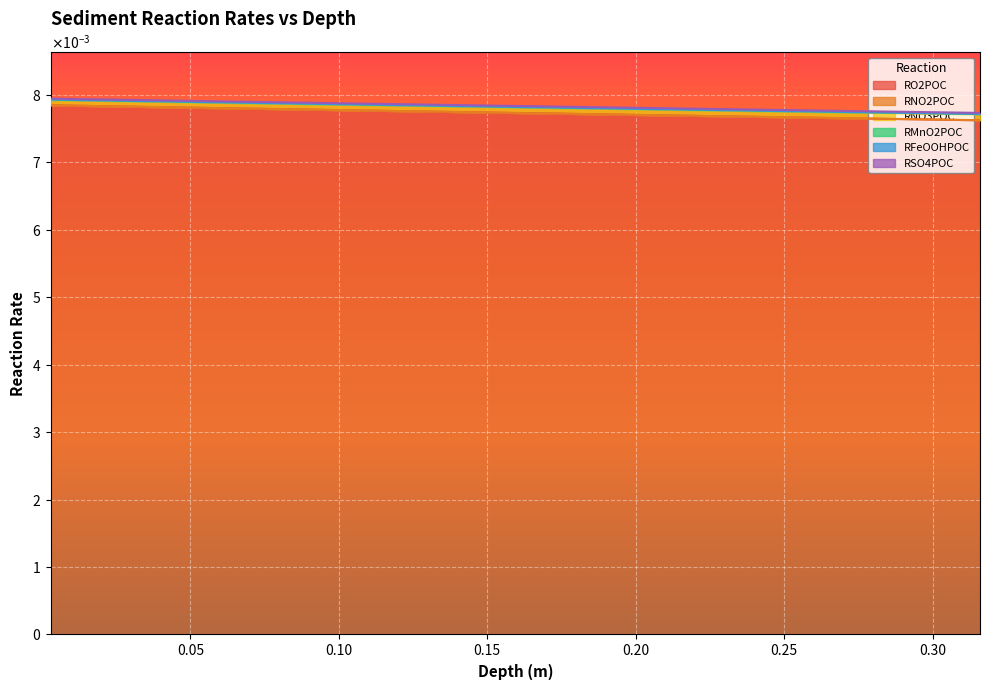

What are all the series names shown in the legend?

RO2POC, RNO2POC, RNO3POC, RMnO2POC, RFeOOHPOC, RSO4POC